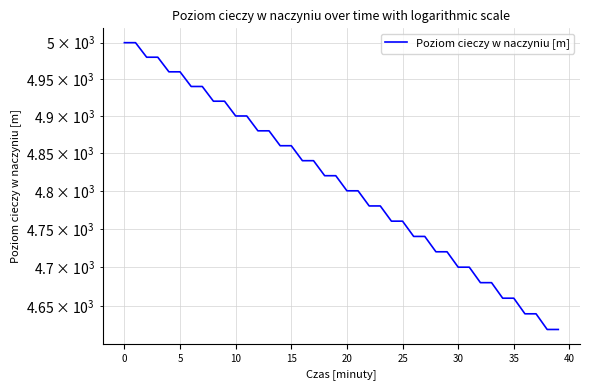

Is it true that the value at 34 is 7061?

False